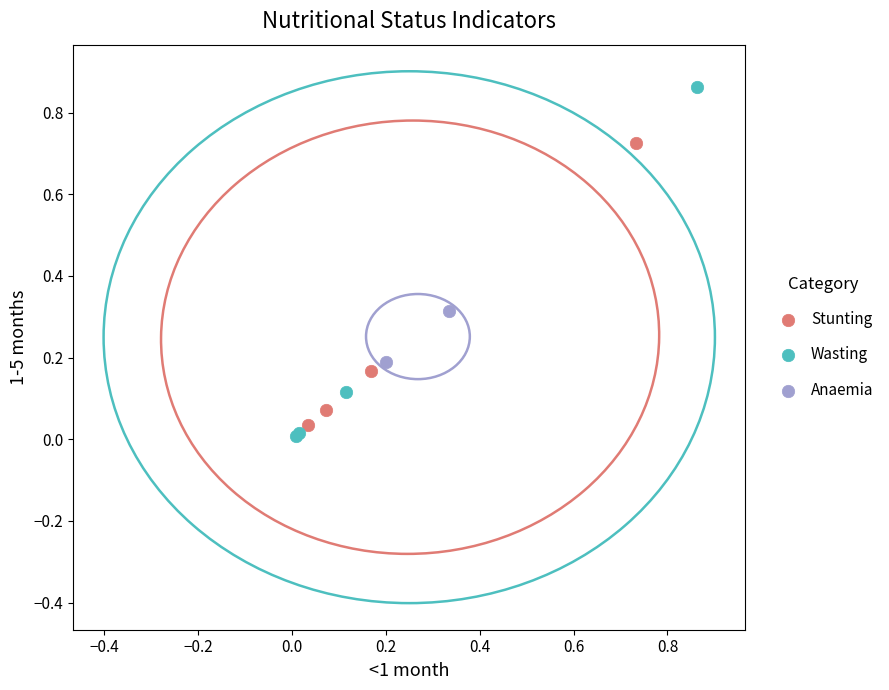

Which series contains the highest Y value?

Wasting